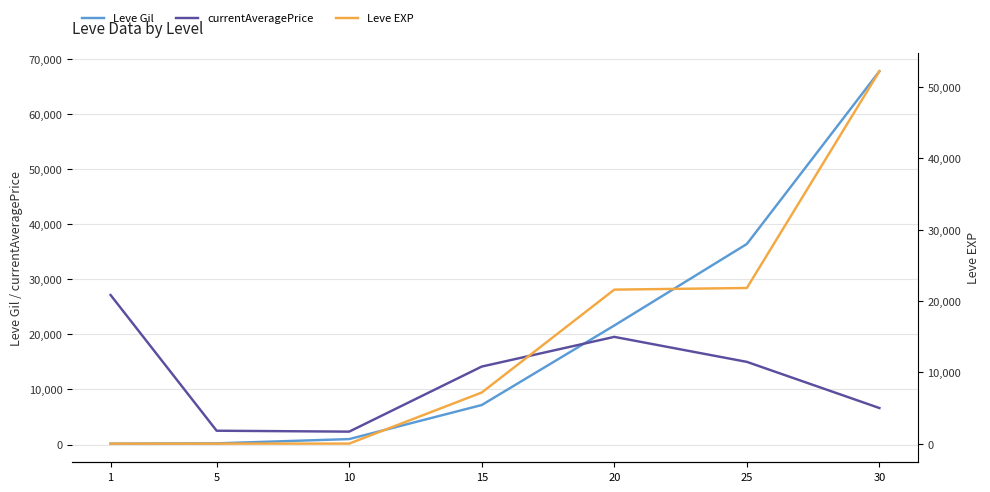

What is the difference between the Leve EXP values at 30 and 15?

45050